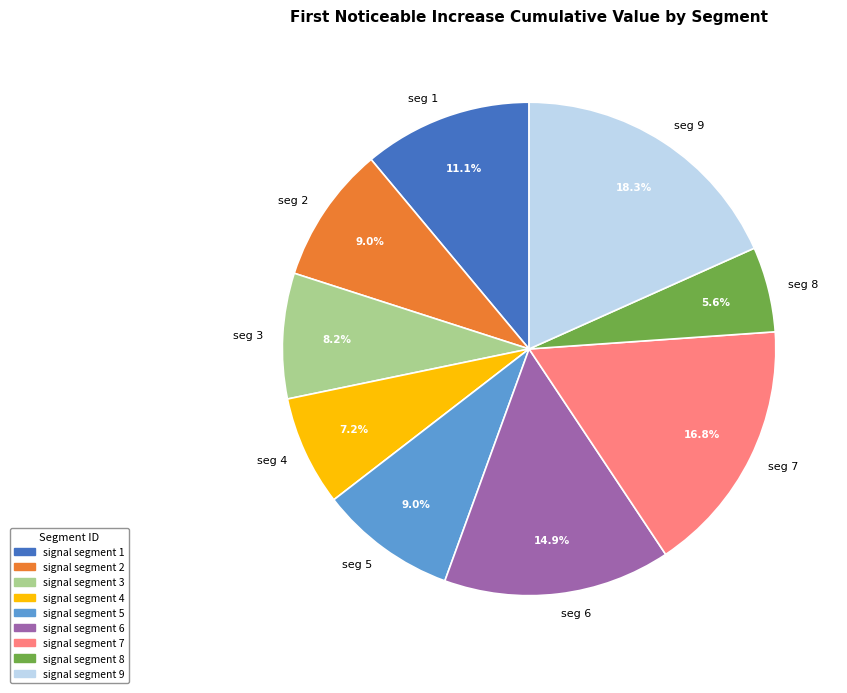

Between seg 3 and seg 8, which is larger?

seg 3